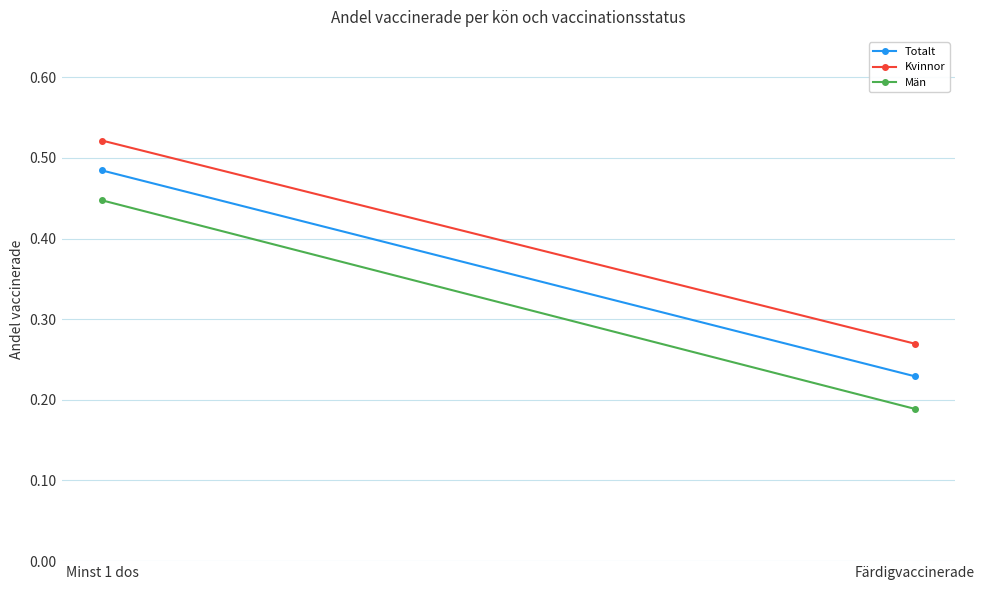

Is the value of Kvinnor at Färdigvaccinerade greater than the value of Män at Minst 1 dos?

No